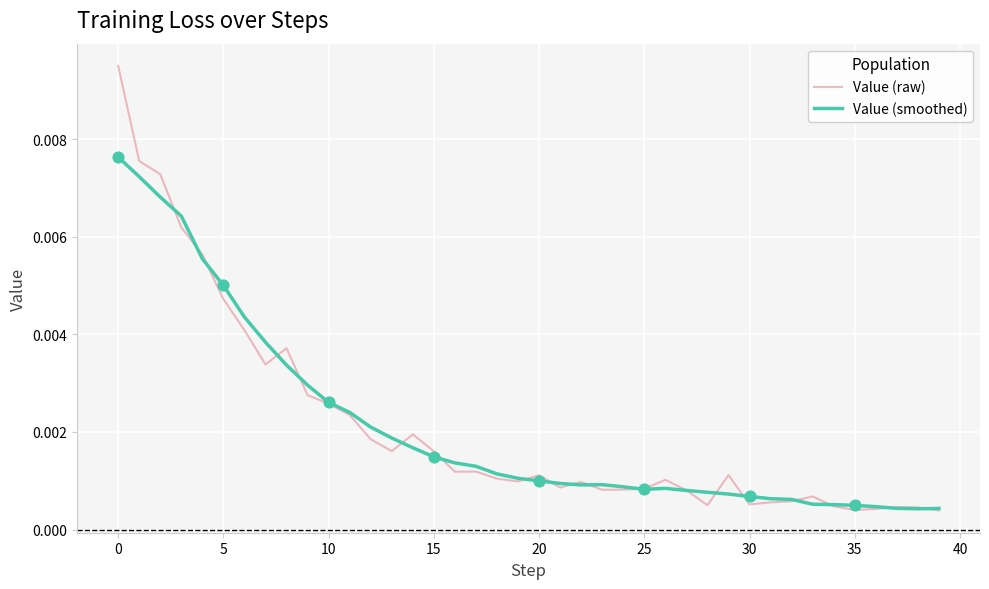

Which series has the largest range (max minus min)?

Value (raw)